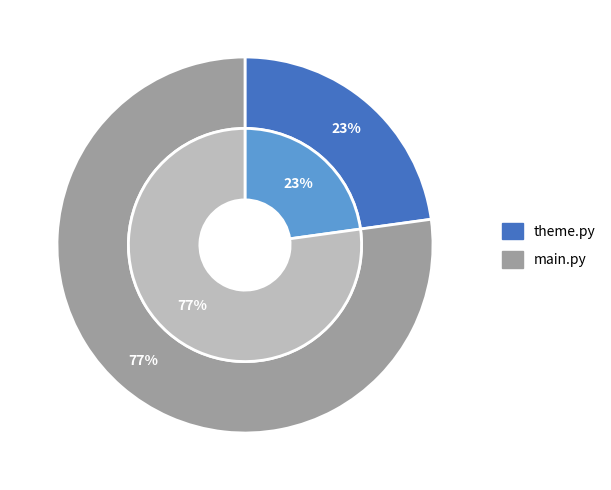

Which slice is the smallest?

theme.py